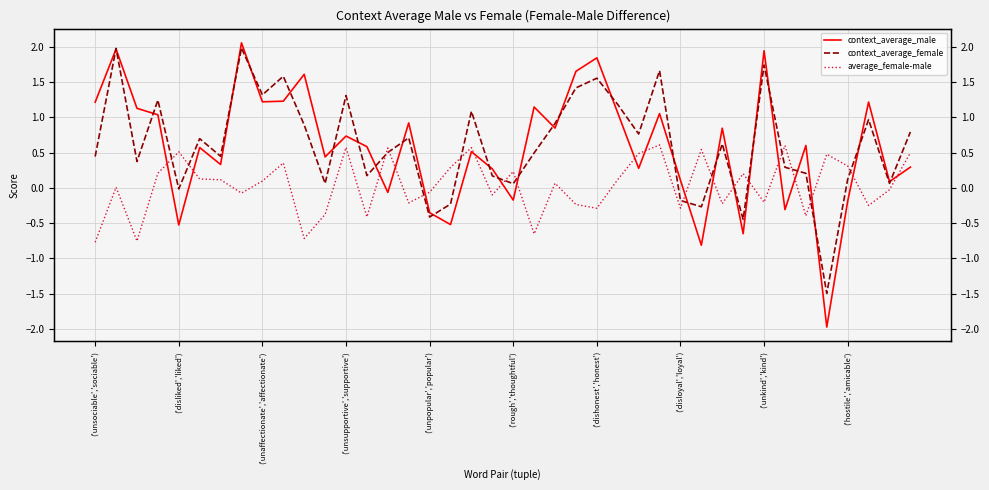

What position from the right is 17?

23